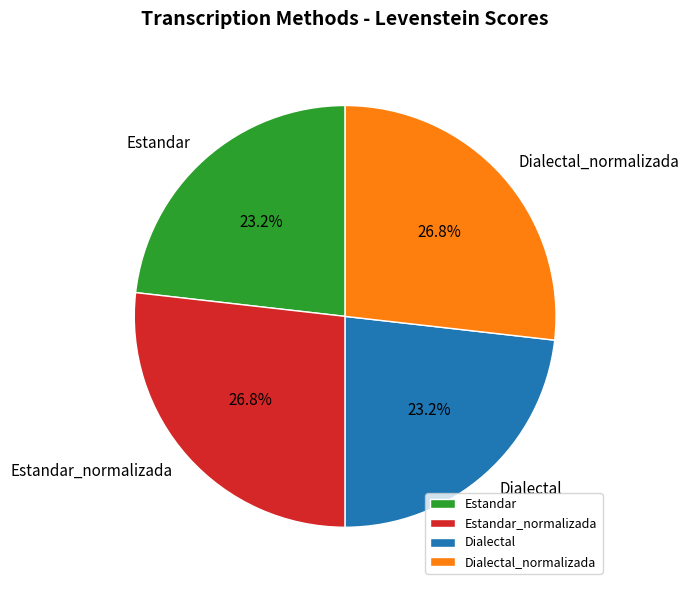

How many slices are in this pie chart?

4